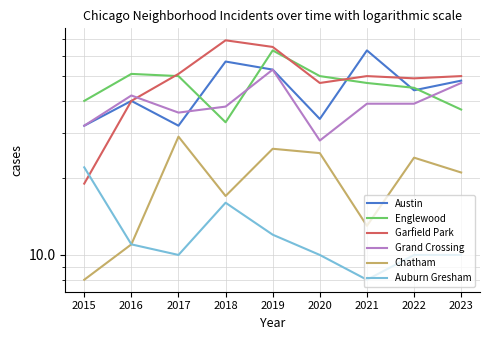

At which category does Austin reach its first local peak?

2016